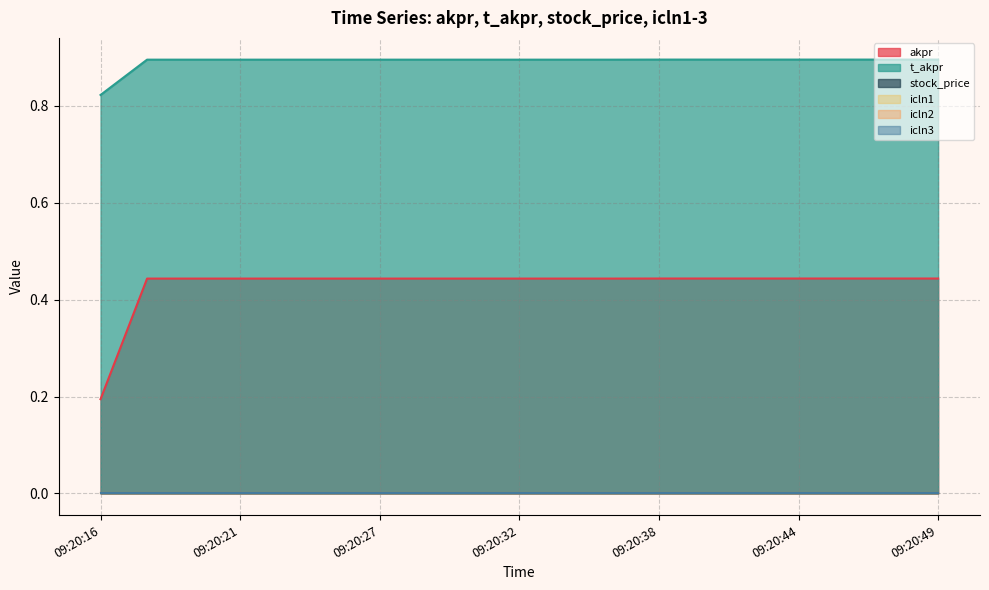

What is the total value across all series at 09:20:21?

1.3